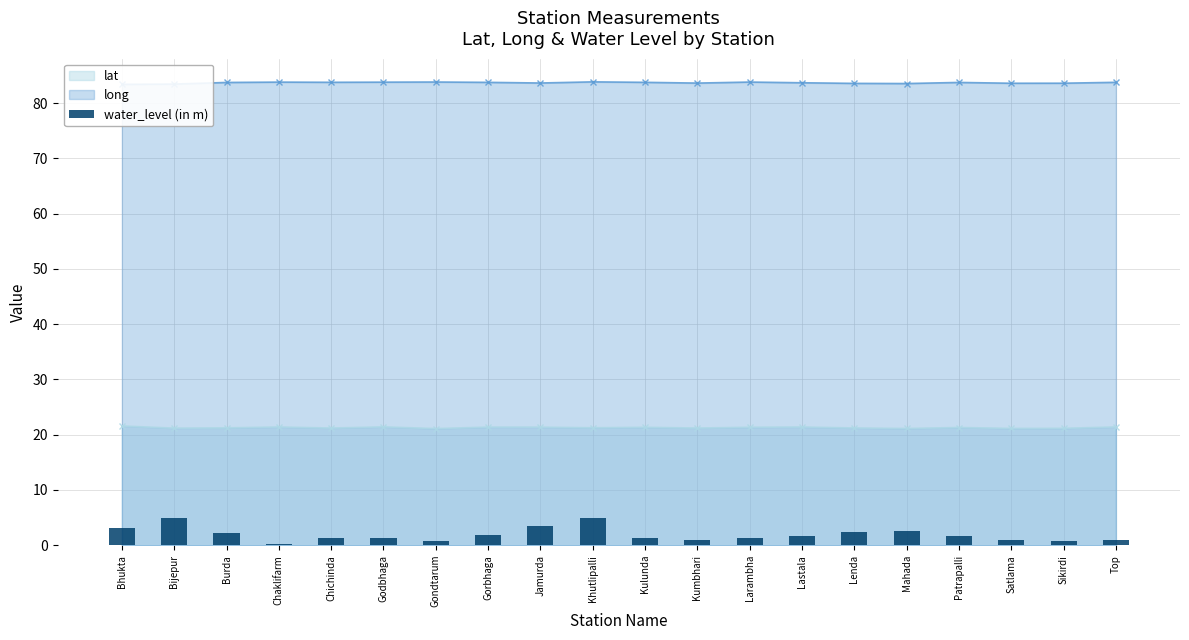

Are the bars grouped side by side (vs. stacked)?

No